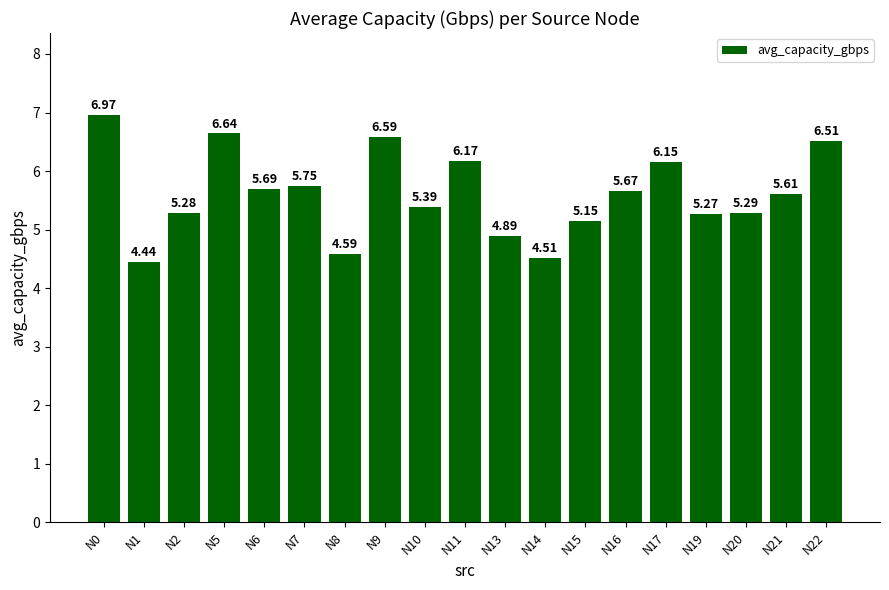

Approximately how many times larger is the value at N17 compared to N2?

1.2